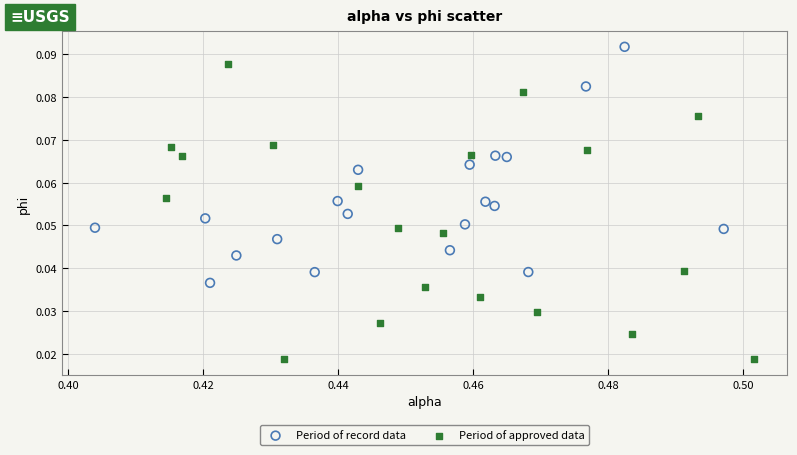

Which series contains the highest Y value?

Period of record data